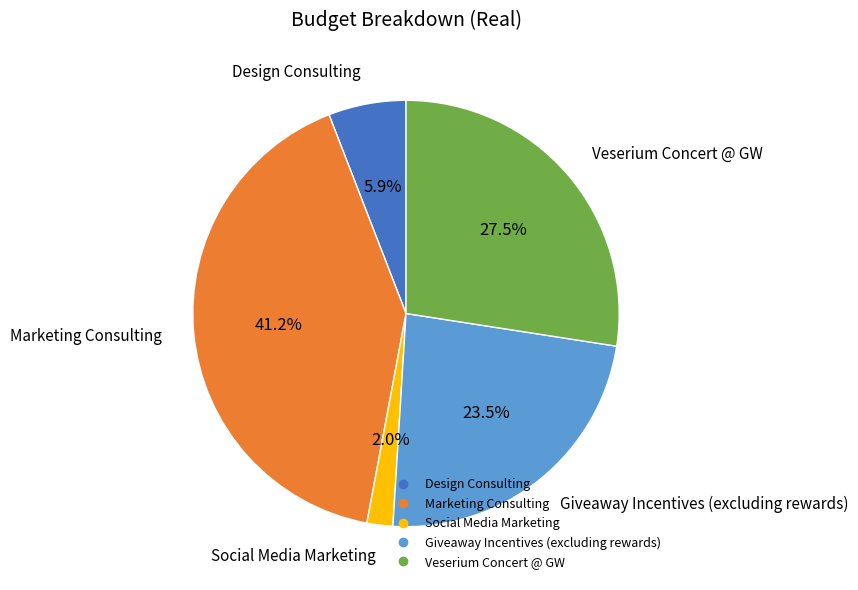

How many segments does this pie chart have?

5